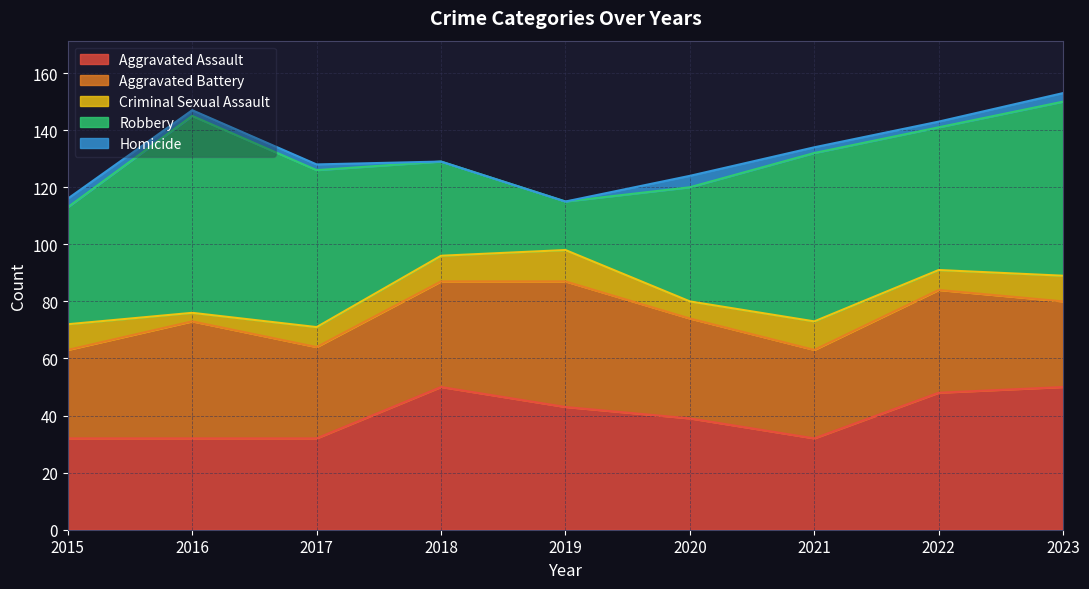

What is the sum of the Criminal Sexual Assault values at 2022 and 2021?

17